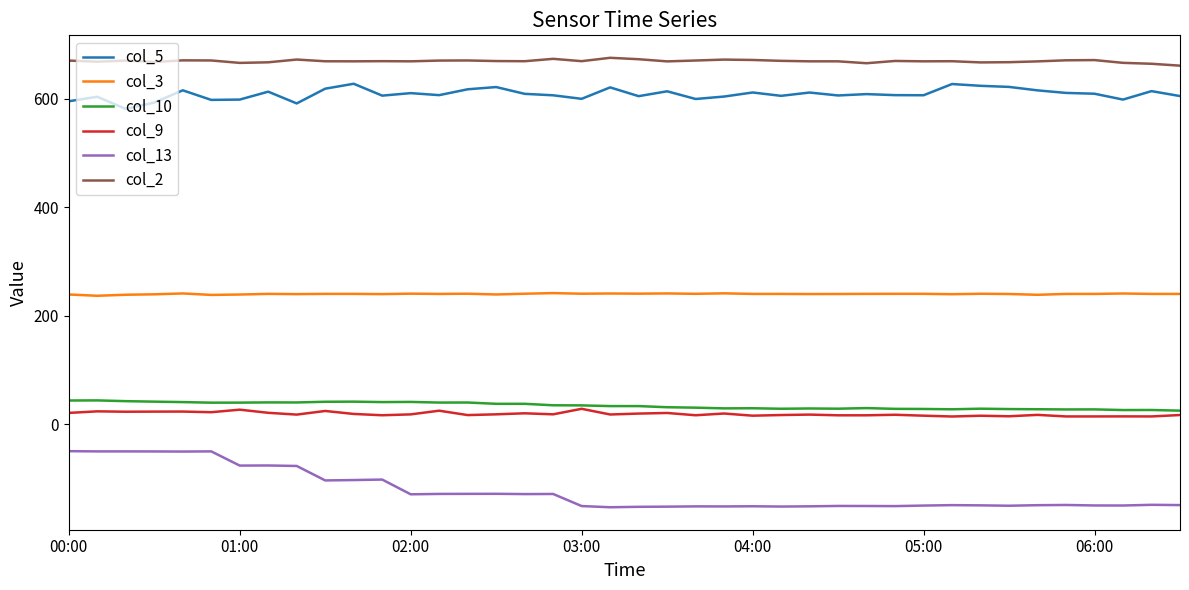

Which series has the largest total across all categories?

col_2